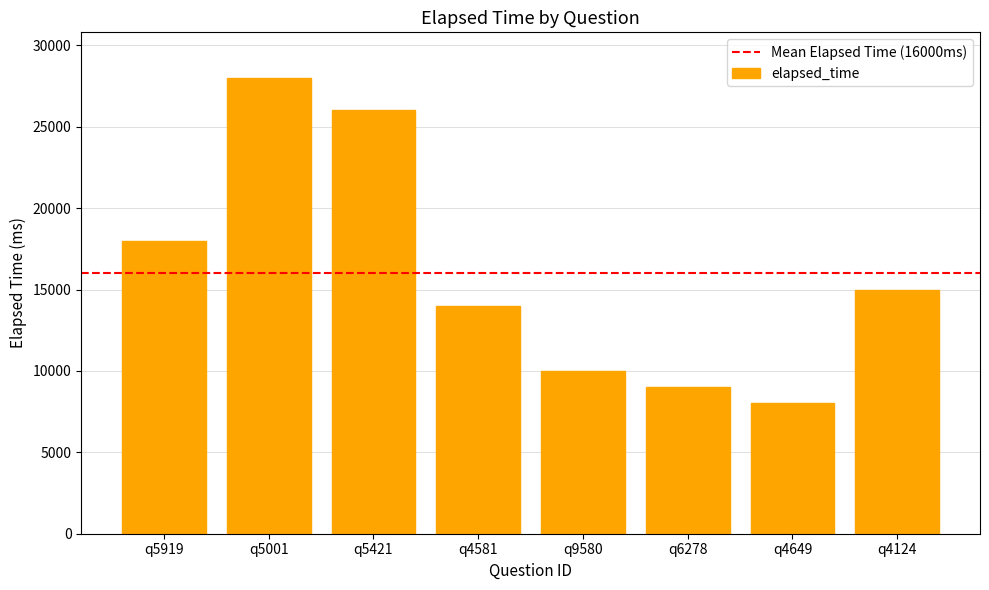

Rank the categories by value from lowest to highest.

q4649, q6278, q9580, q4581, q4124, q5919, q5421, q5001